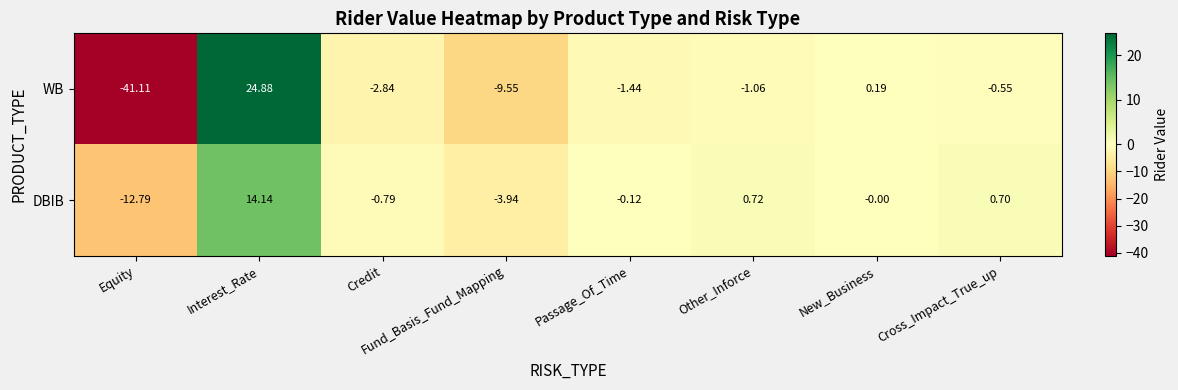

At which category is the sum across all series the highest?

Interest_Rate